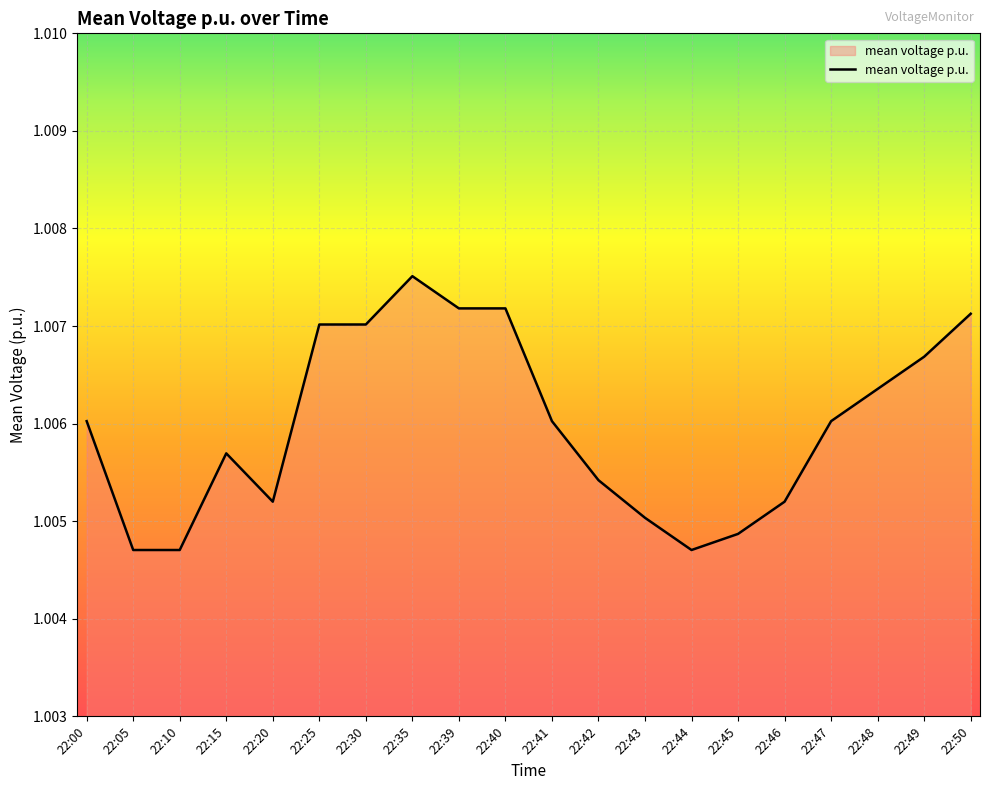

How many series are shown in this chart?

1